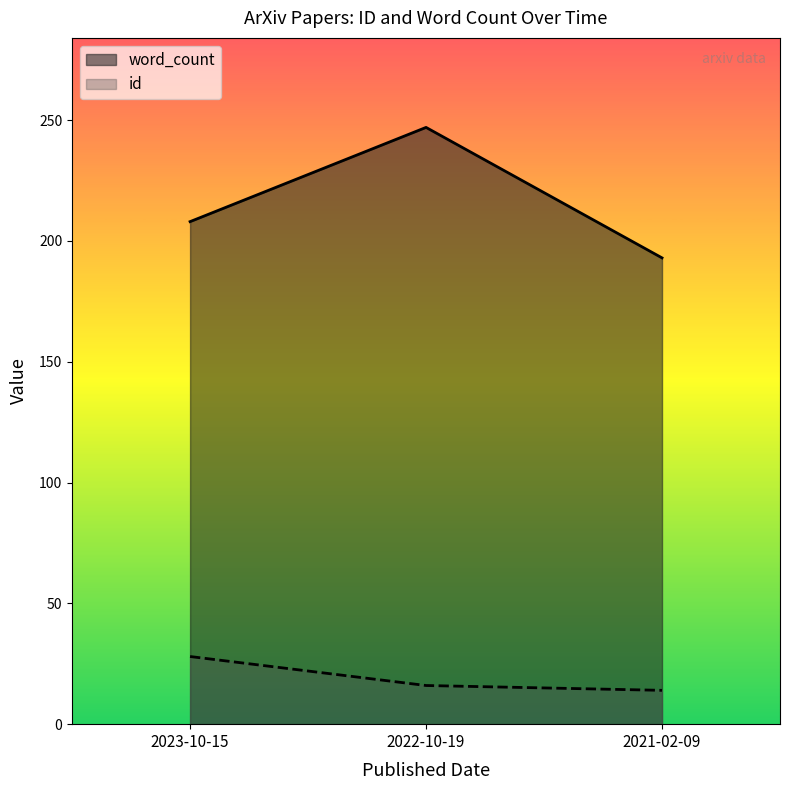

Rank the series at 2021-02-09 from lowest to highest value.

id, word_count